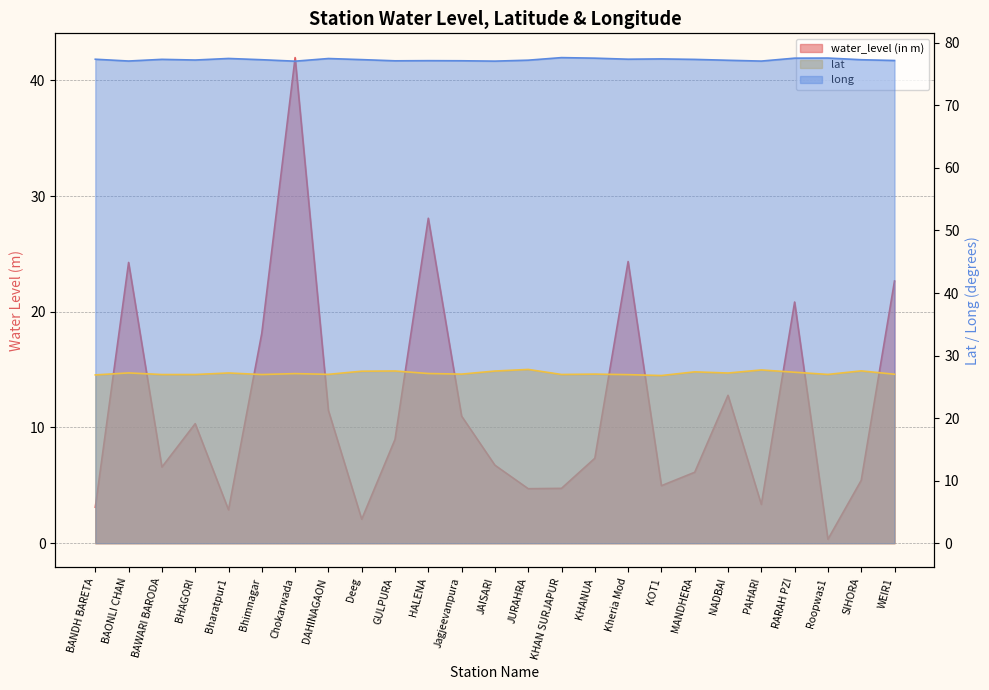

True or false: lat and long intersect in this chart.

False